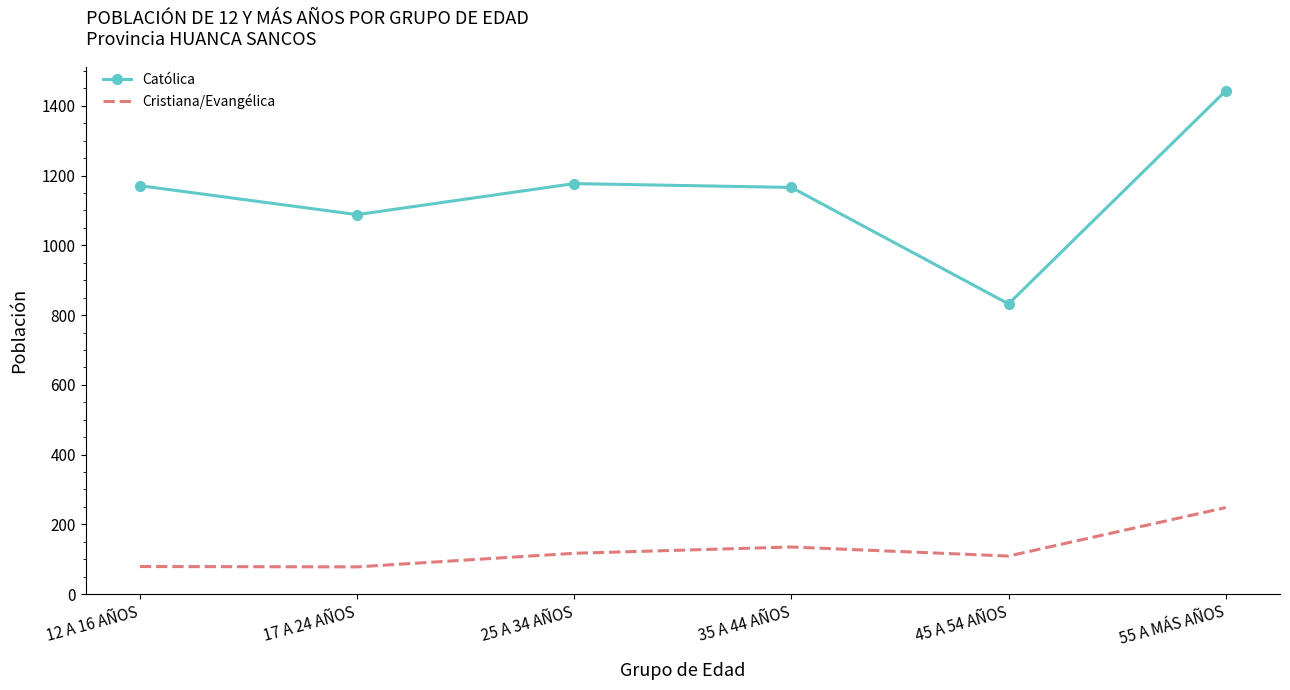

At which category is the sum across all series the highest?

55 A MÁS AÑOS